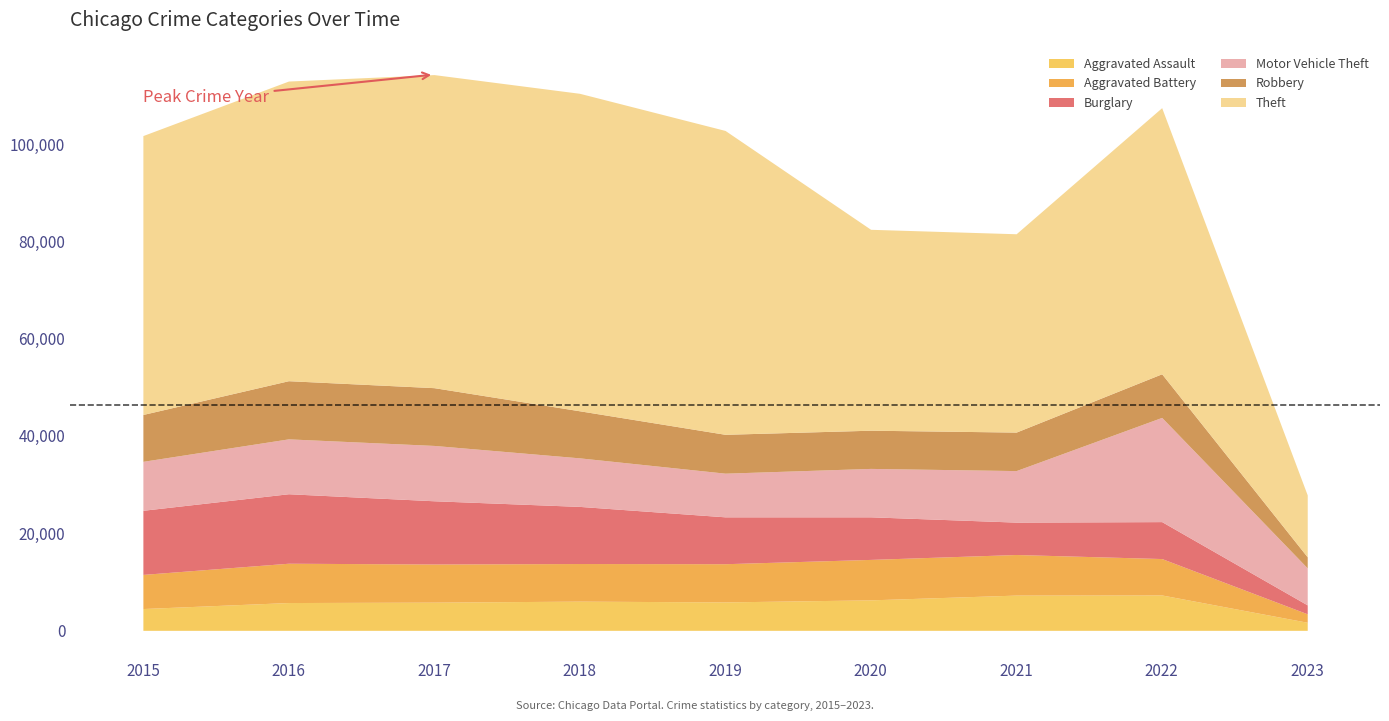

What is the greatest value displayed?

65286